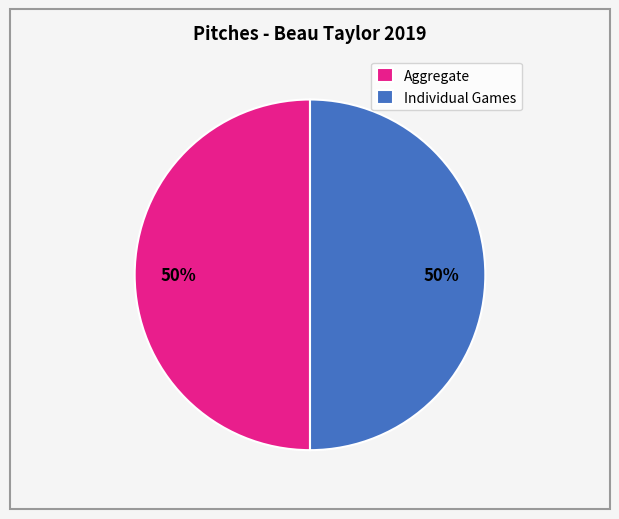

The Individual Games slice represents 50% of the pie. True or false?

True